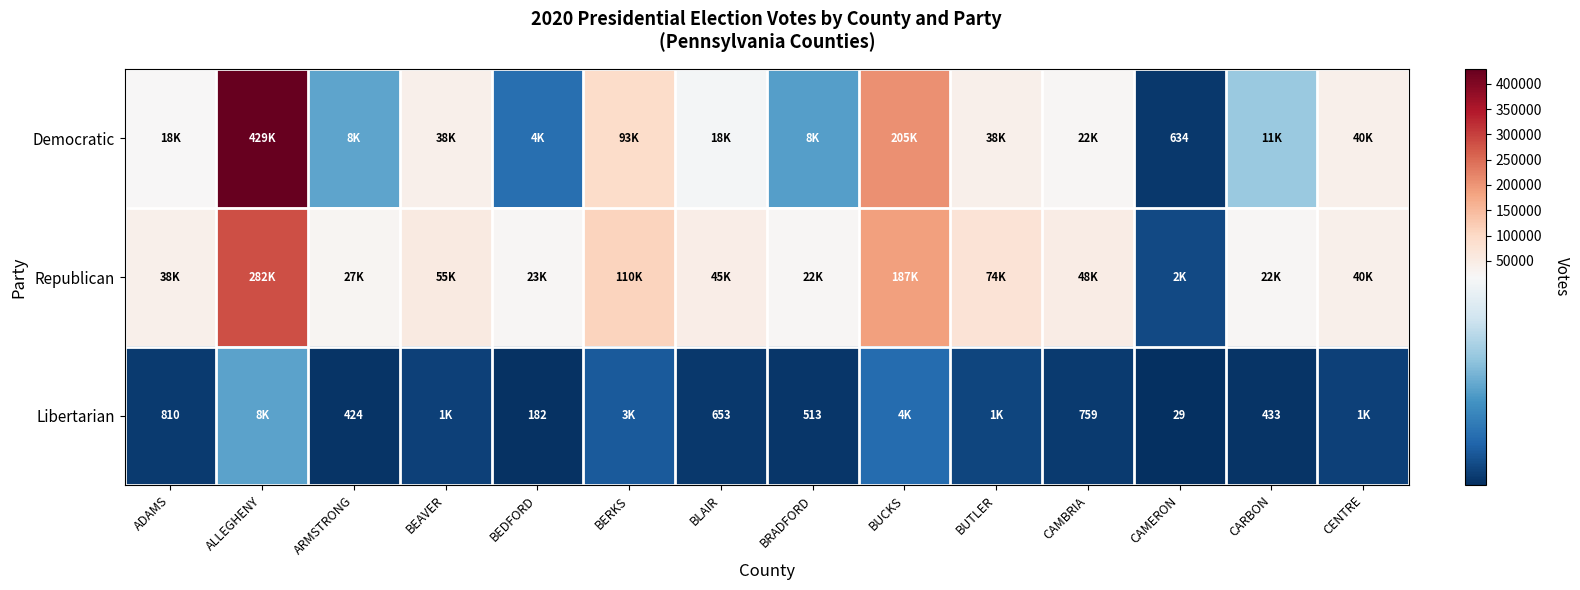

At how many categories does at least one series exceed 319976?

1